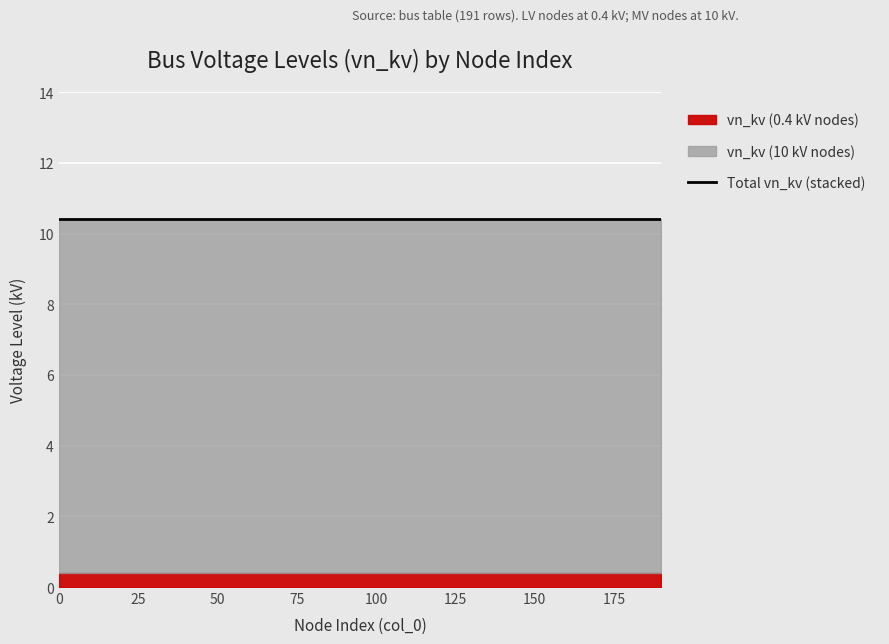

The value of vn_kv (0.4 kV nodes) at 110 is 0.4. True or false?

True